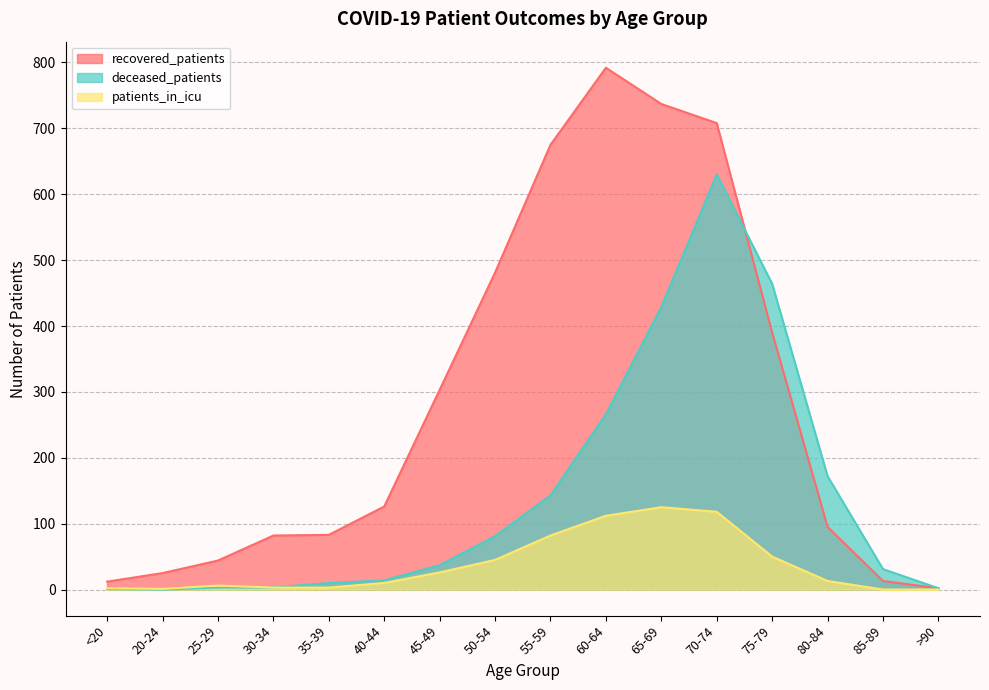

At which category does patients_in_icu reach its first local valley?

20-24